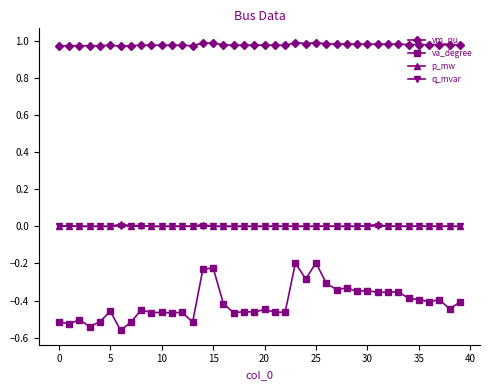

Does the chart have visible grid lines?

No